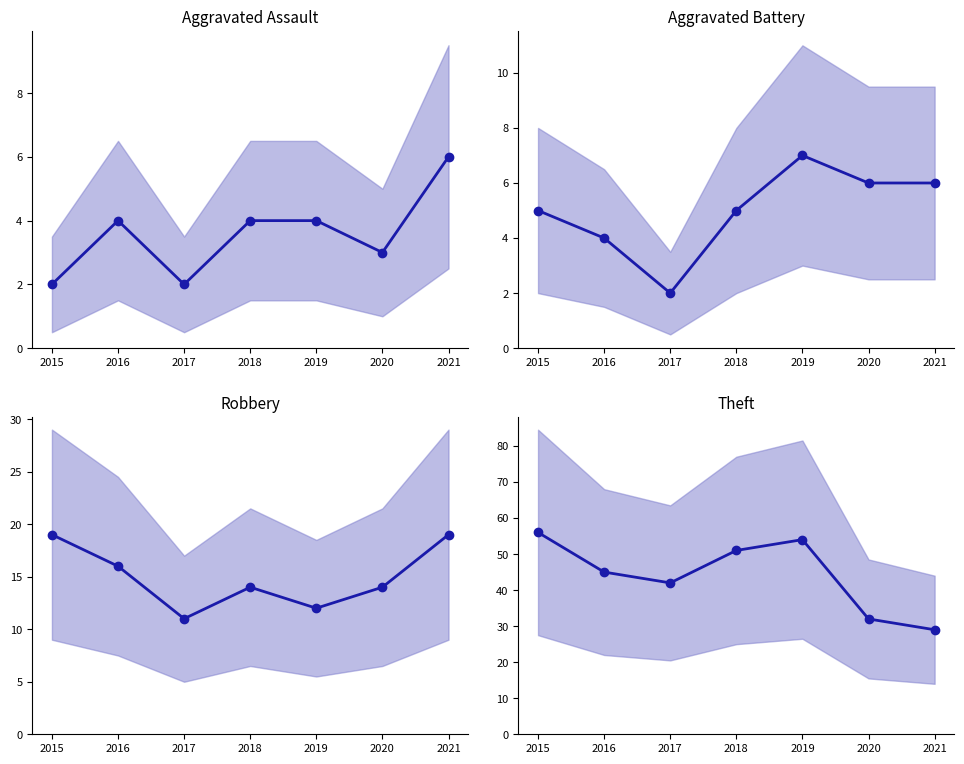

Reading left to right, transcribe all the data shown in this chart.

Aggravated Assault (mean): 2	4	2	4	4	3	6
Aggravated Battery (mean): 5	4	2	5	7	6	6
Robbery (mean): 19	16	11	14	12	14	19
Theft (mean): 56	45	42	51	54	32	29